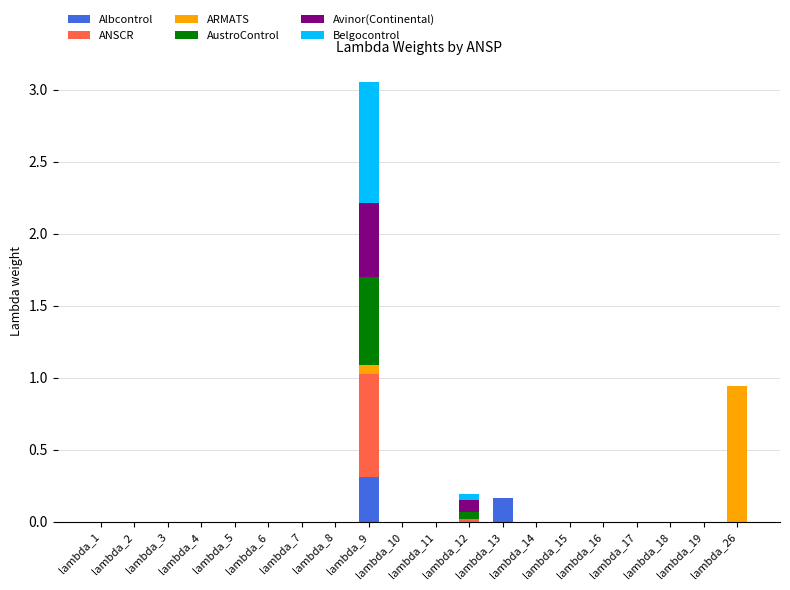

True or false: ARMATS has a value of 0.0 at lambda_15.

True